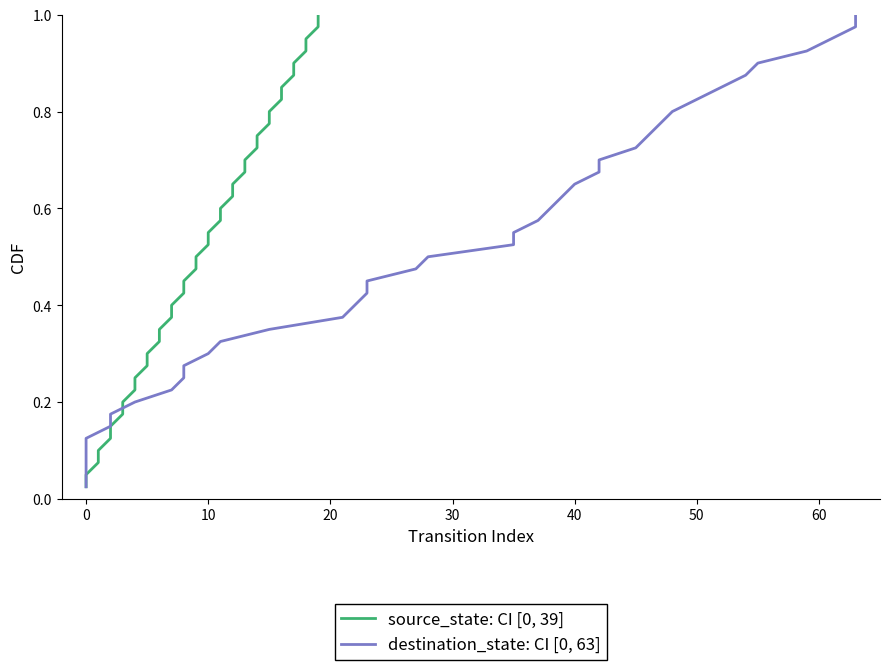

Reading left to right, what are all the values shown in this chart?

source_state: CI [0, 39]: 0.0	0.1	0.1	0.1	0.1	0.1	0.2	0.2	0.2	0.2	0.3	0.3	0.3	0.3	0.4	0.4	0.4	0.5	0.5	0.5	0.5	0.6	0.6	0.6	0.6	0.7	0.7	0.7	0.7	0.8	0.8	0.8	0.8	0.8	0.9	0.9	0.9	0.9	1.0	1.0
destination_state: CI [0, 63]: 0.0	0.1	0.1	0.1	0.1	0.1	0.2	0.2	0.2	0.2	0.3	0.3	0.3	0.3	0.4	0.4	0.4	0.5	0.5	0.5	0.5	0.6	0.6	0.6	0.6	0.7	0.7	0.7	0.7	0.8	0.8	0.8	0.8	0.8	0.9	0.9	0.9	0.9	1.0	1.0